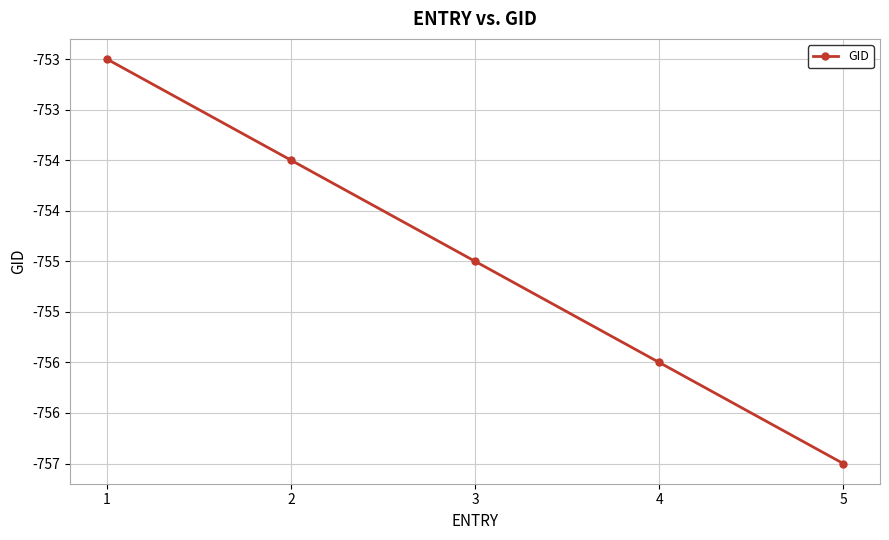

True or false: the data shows -1340 at 5.

False